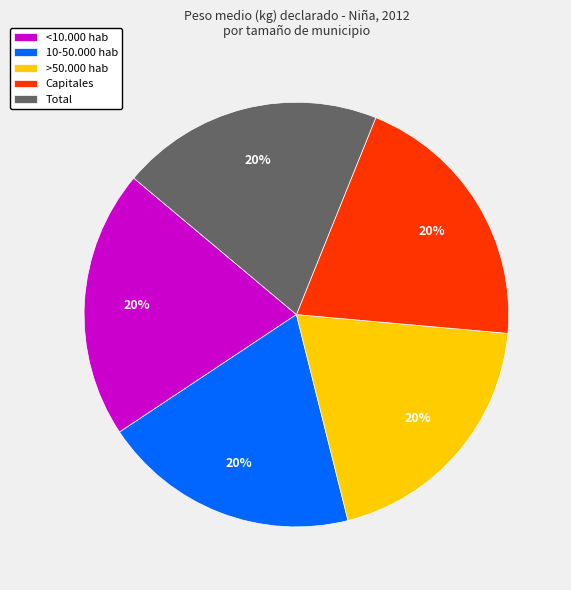

What is the ratio of the value at Total to the value at <10.000 hab?

1.0